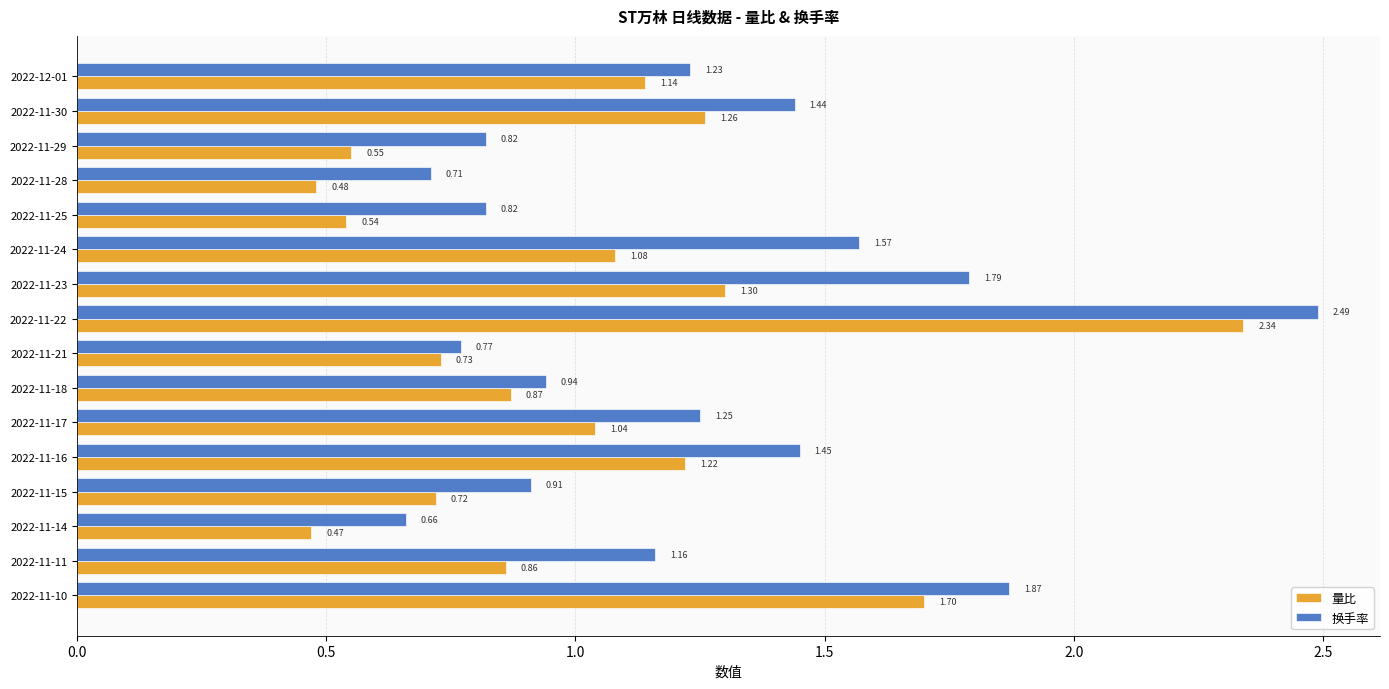

Which series has the largest range (max minus min)?

量比